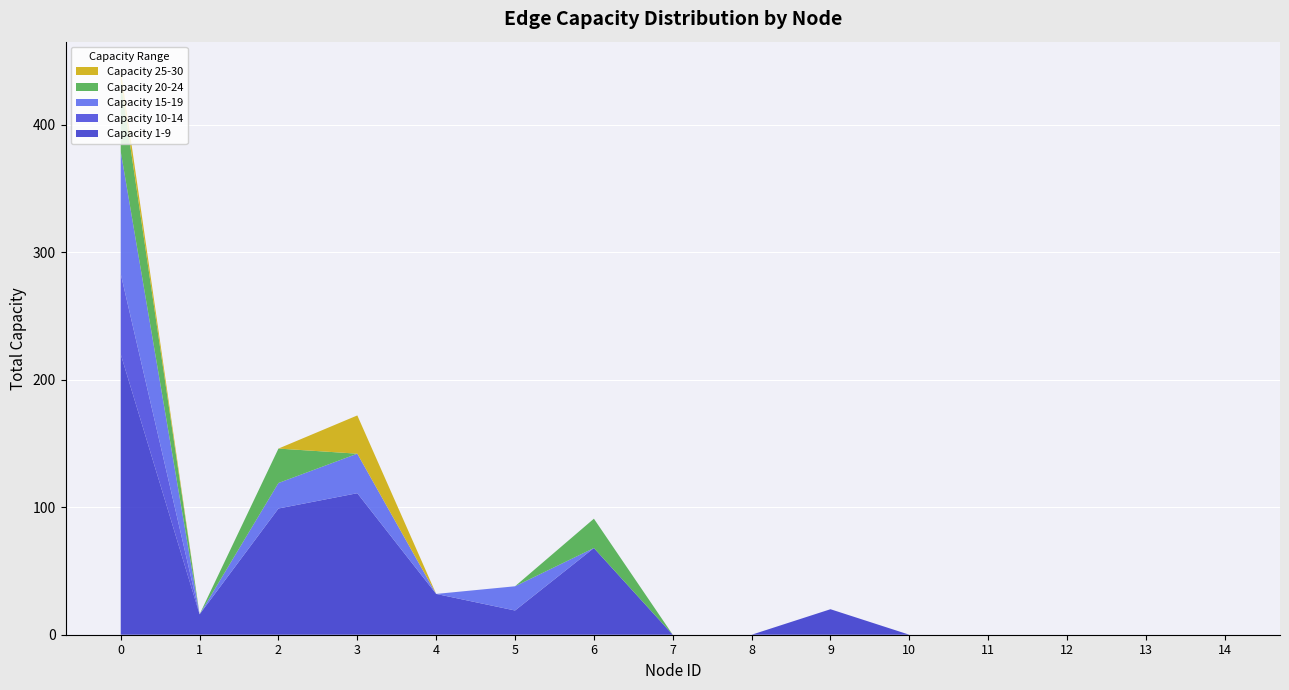

Reading left to right, transcribe all the data shown in this chart.

Capacity 1-9: 0=220	1=16	2=99	3=111	4=32	5=19	6=68	7=0	8=0	9=20	10=0	11=0	12=0	13=0	14=0
Capacity 10-14: 0=63	1=0	2=0	3=0	4=0	5=0	6=0	7=0	8=0	9=0	10=0	11=0	12=0	13=0	14=0
Capacity 15-19: 0=96	1=0	2=20	3=31	4=0	5=19	6=0	7=0	8=0	9=0	10=0	11=0	12=0	13=0	14=0
Capacity 20-24: 0=55	1=0	2=27	3=0	4=0	5=0	6=23	7=0	8=0	9=0	10=0	11=0	12=0	13=0	14=0
Capacity 25-30: 0=9	1=0	2=0	3=30	4=0	5=0	6=0	7=0	8=0	9=0	10=0	11=0	12=0	13=0	14=0